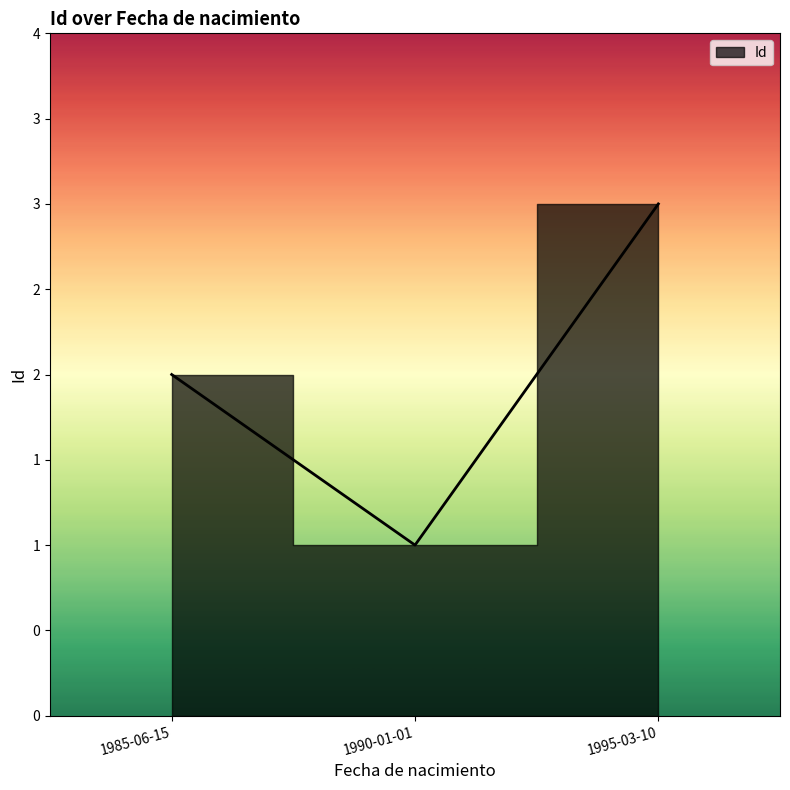

What is the change in value from 1990-01-01 to 1985-06-15?

+1